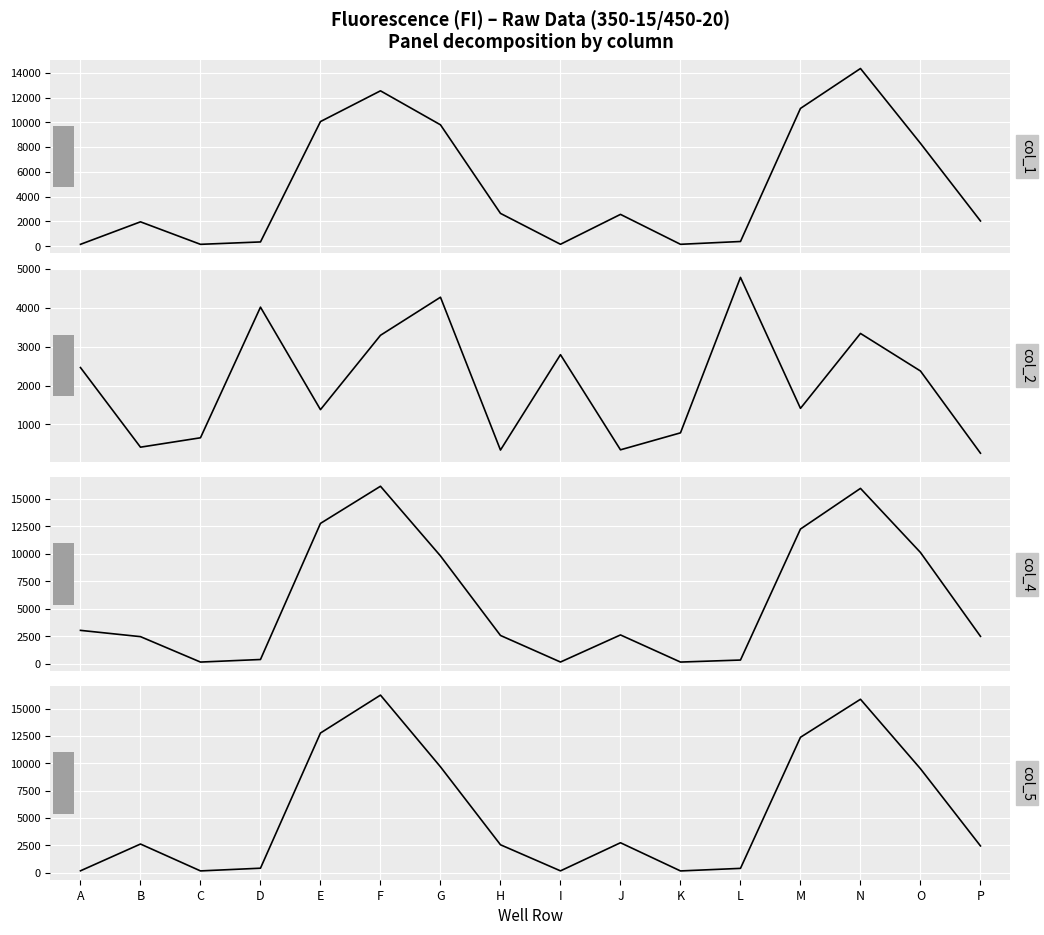

How many lines are shown in the chart?

4